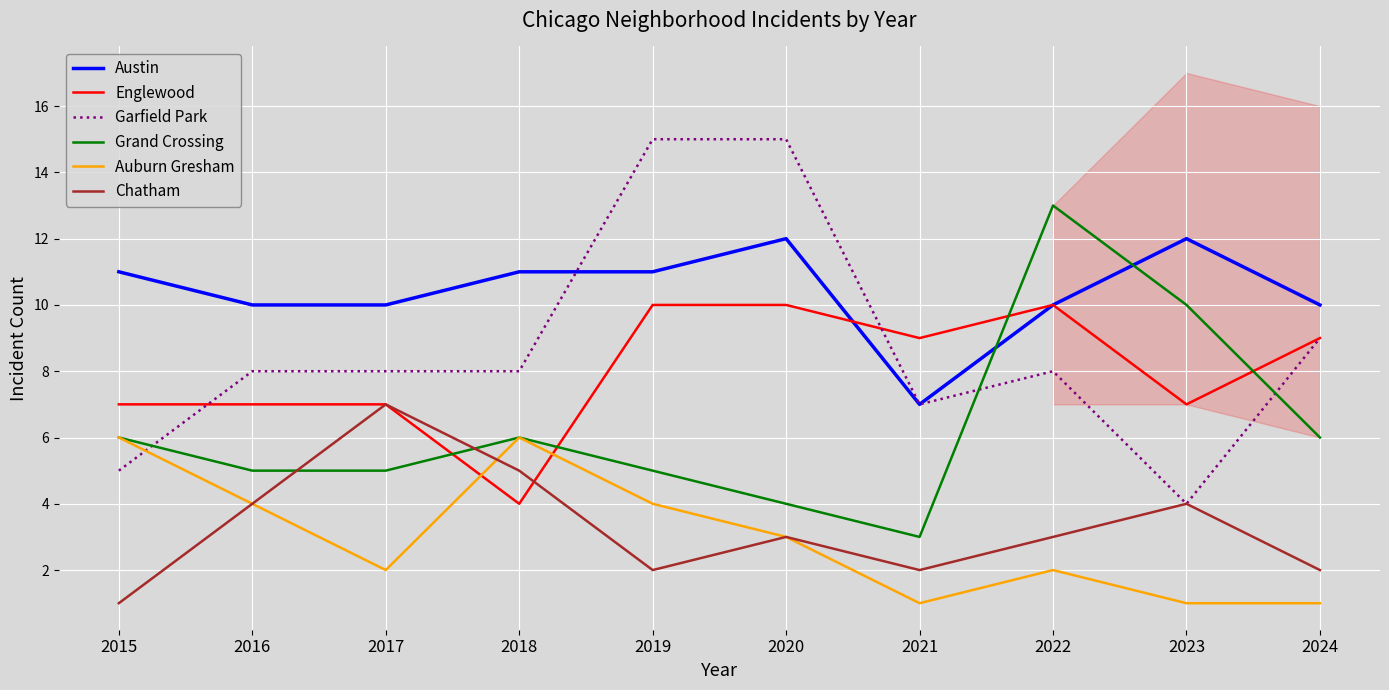

Which has a higher value, 2024 or 2020?

2020